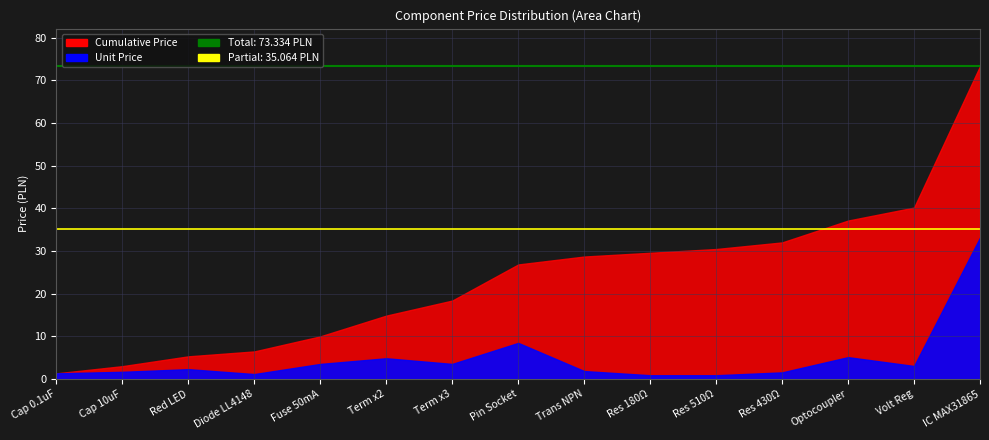

Read the Total Sum value at Cap 0.1uF.

73.3